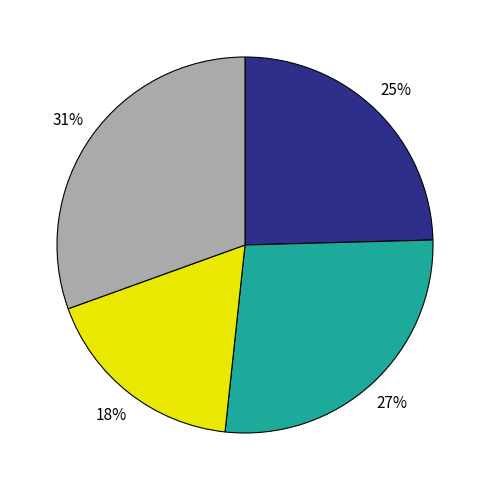

Is there a majority slice in this chart?

No